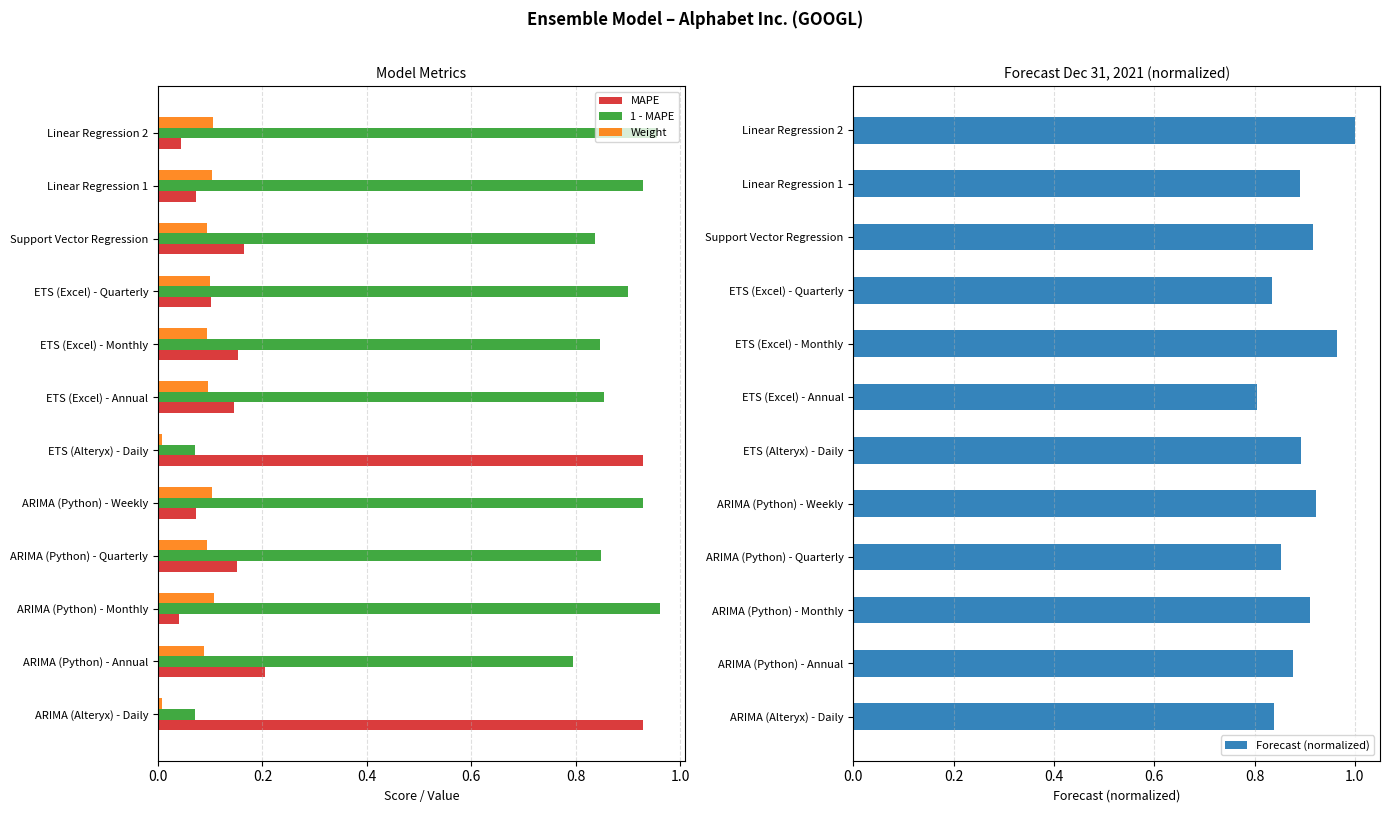

Count the number of data series in this chart.

4